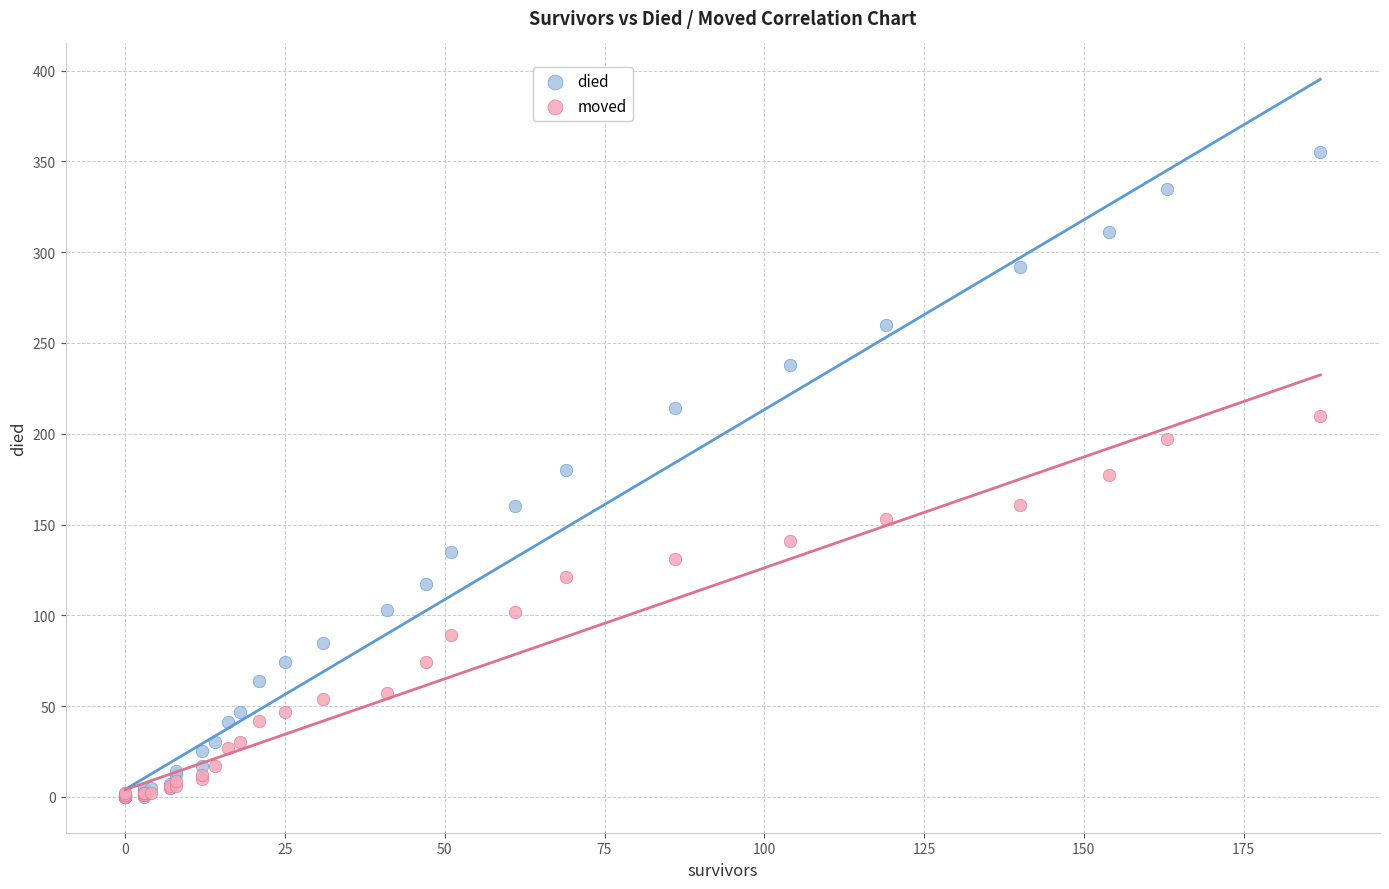

Which series has the largest Y range (max minus min)?

died